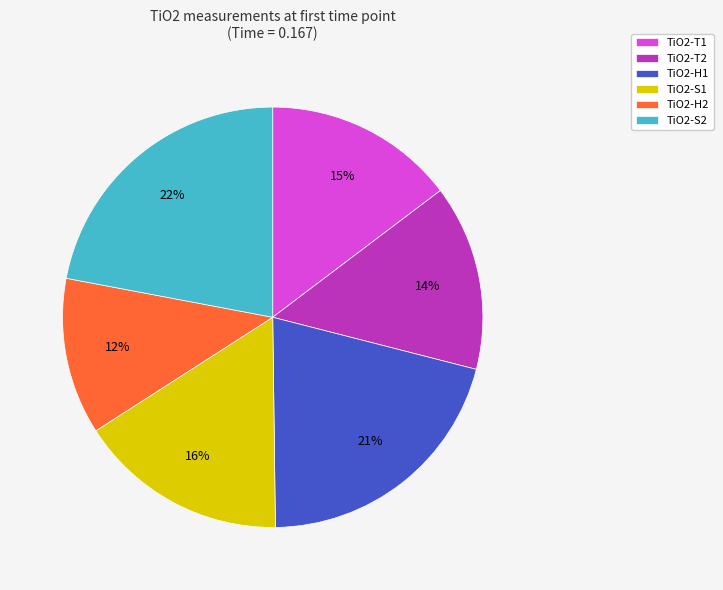

How many slices are in this pie chart?

6